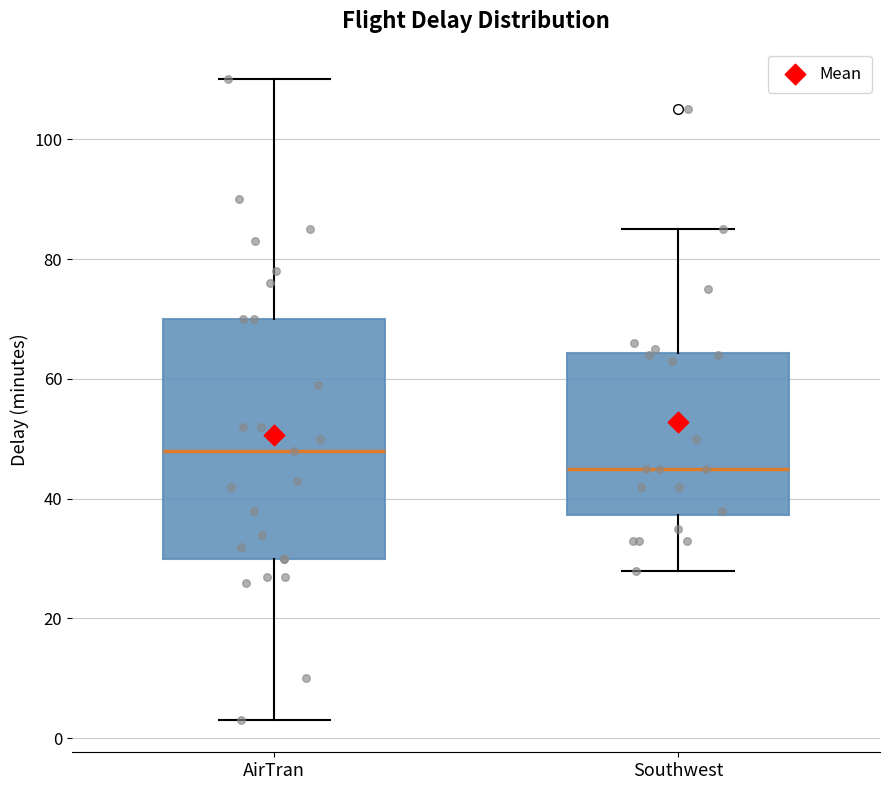

Which box's median line is the lowest?

Southwest